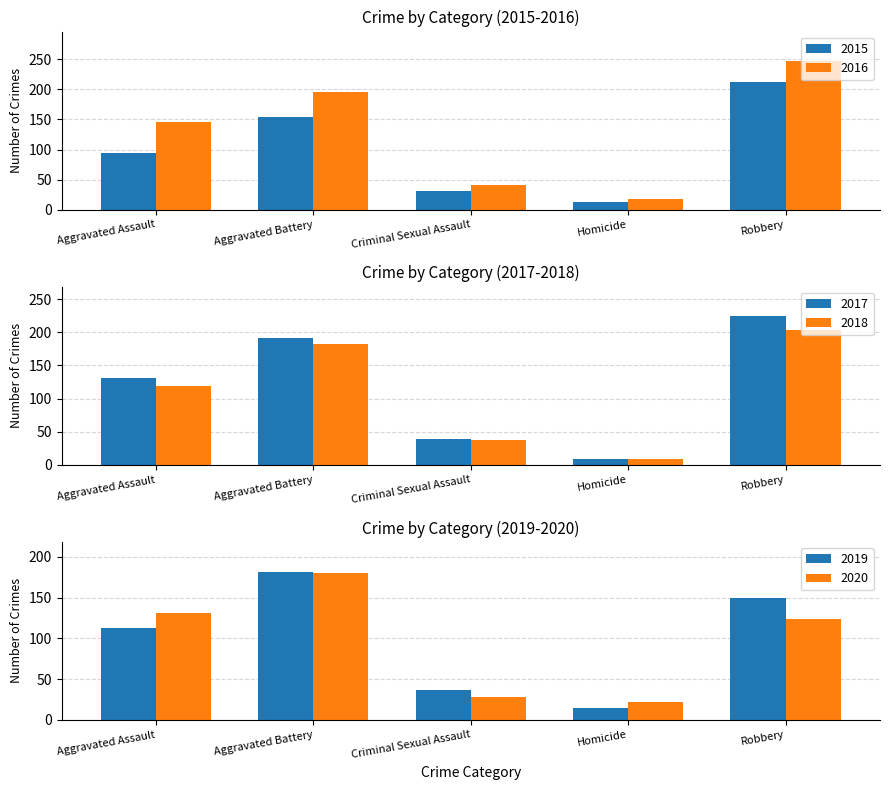

At which label does 2016 first exceed 146?

Aggravated Battery